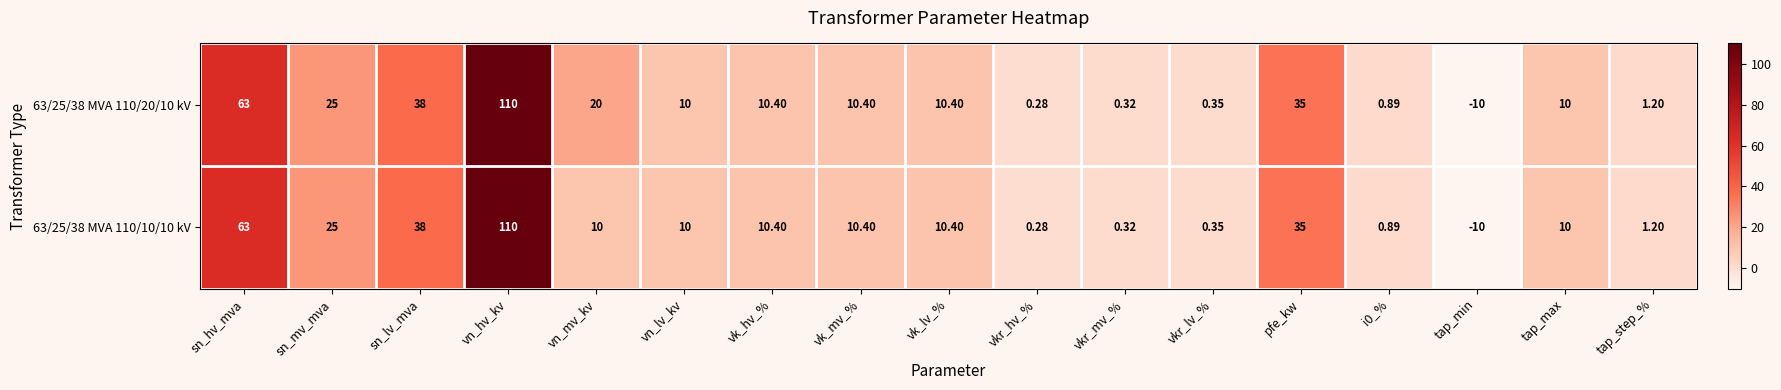

At how many categories does at least one series exceed 14?

6